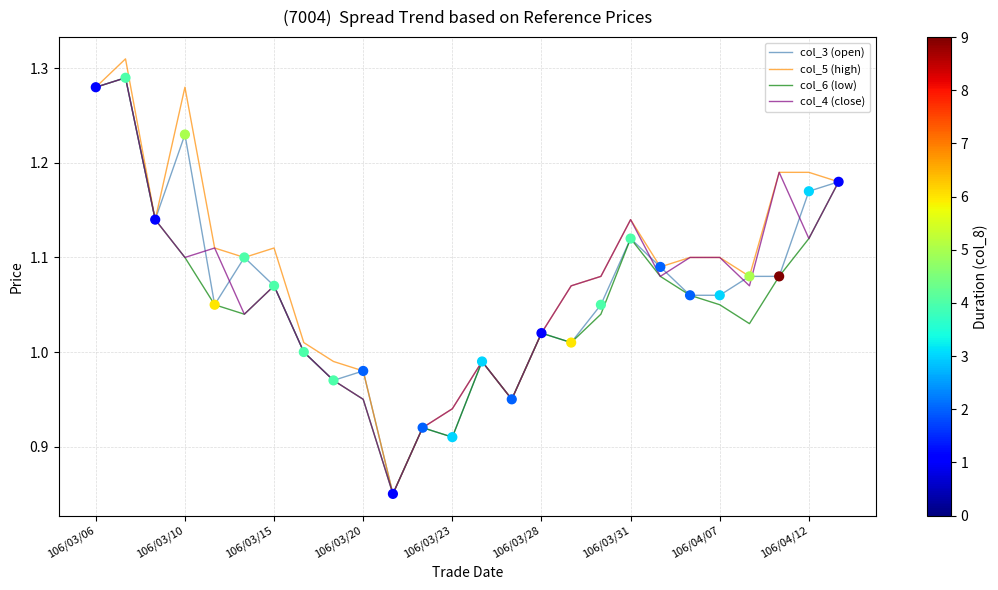

Which series has the widest spread of values?

col_5 (high)